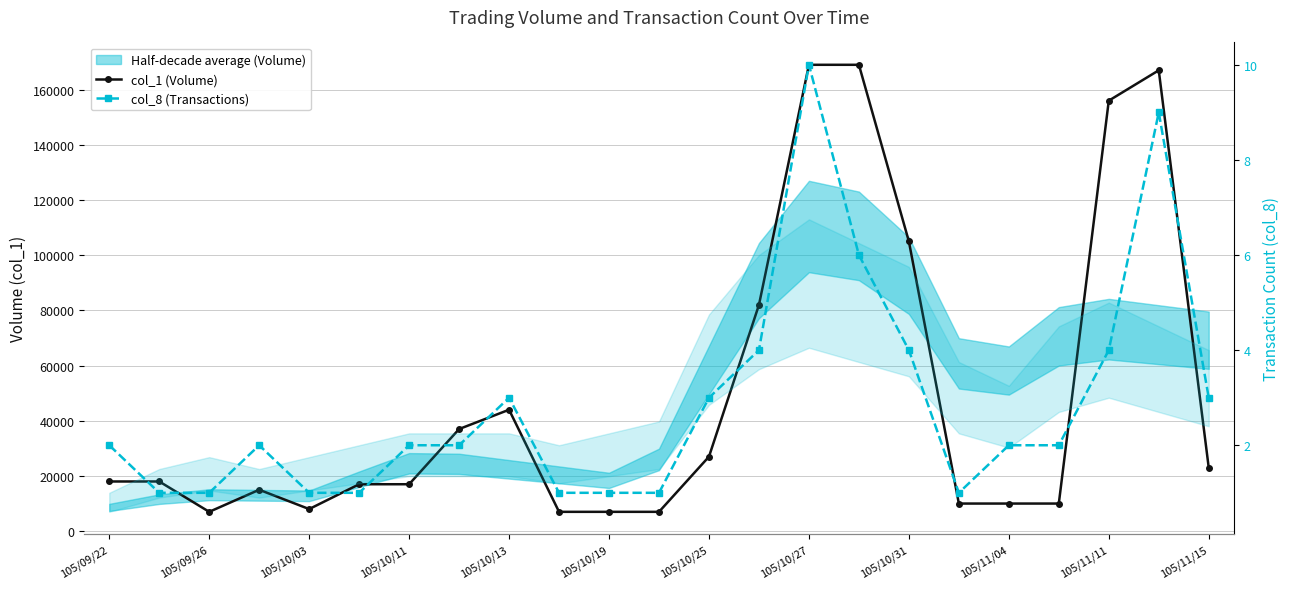

What is the value of the col_1 (Volume) point at the 11th from the left?

7000